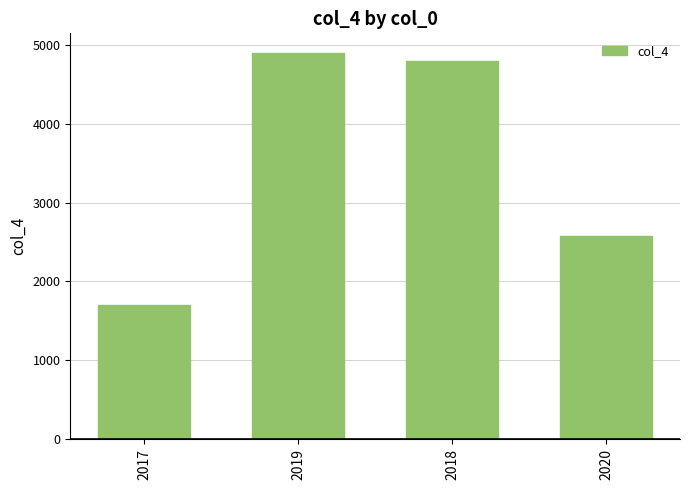

Count the number of values greater than 4799.

2